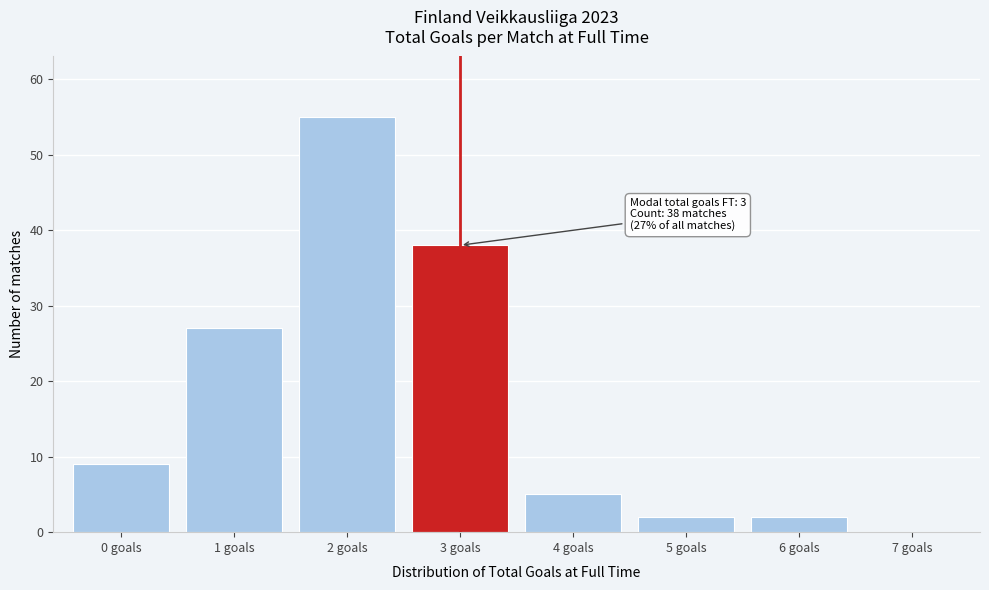

Reading left to right, extract all data points from this chart.

0 goals=9	1 goals=27	2 goals=55	3 goals=38	4 goals=5	5 goals=2	6 goals=2	7 goals=0